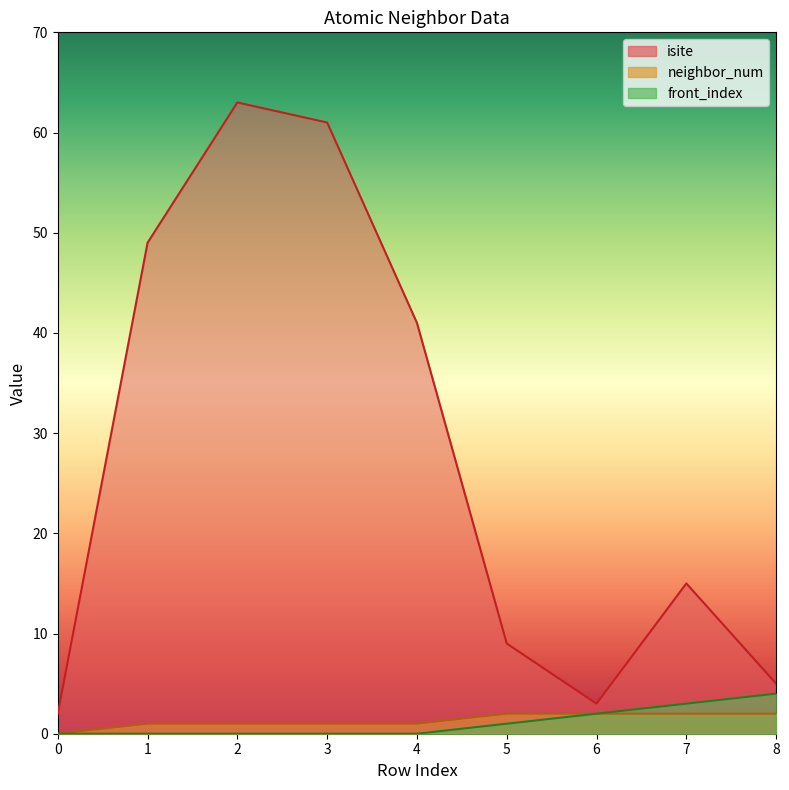

How many interior local valleys does the isite series have?

1